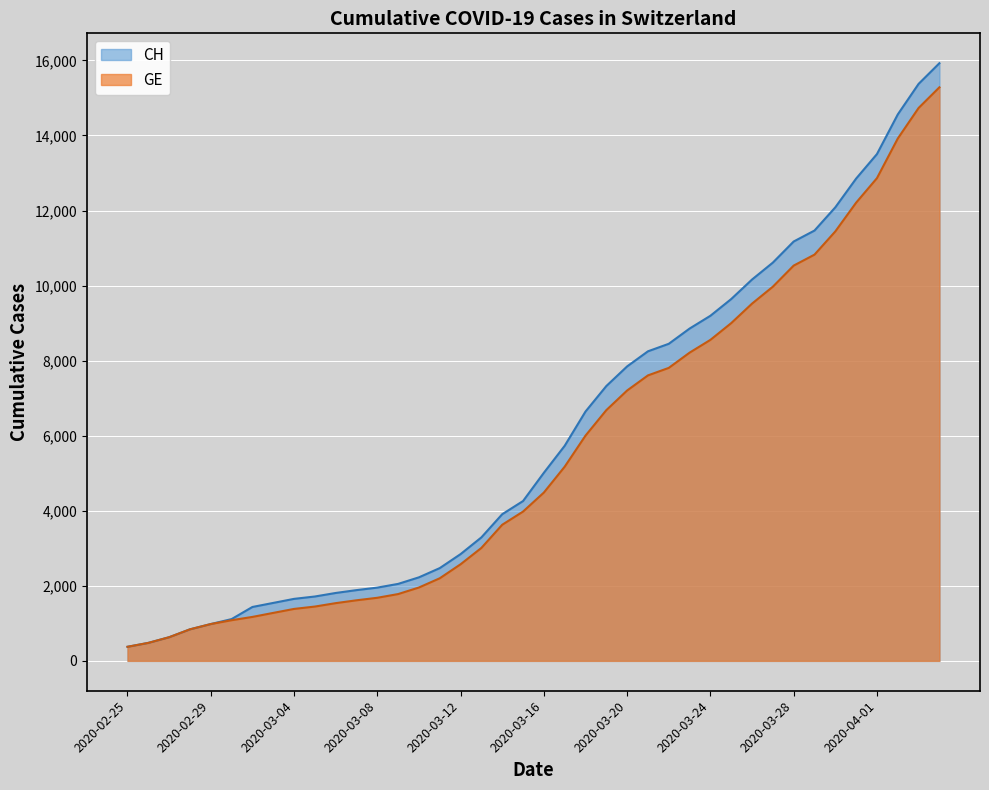

What is the difference between the second highest and minimum values in the CH series?

15000